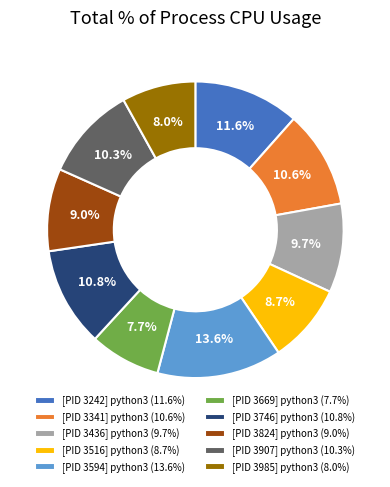

To the nearest percent, what percentage of the pie is [PID 3985] python3?

8%